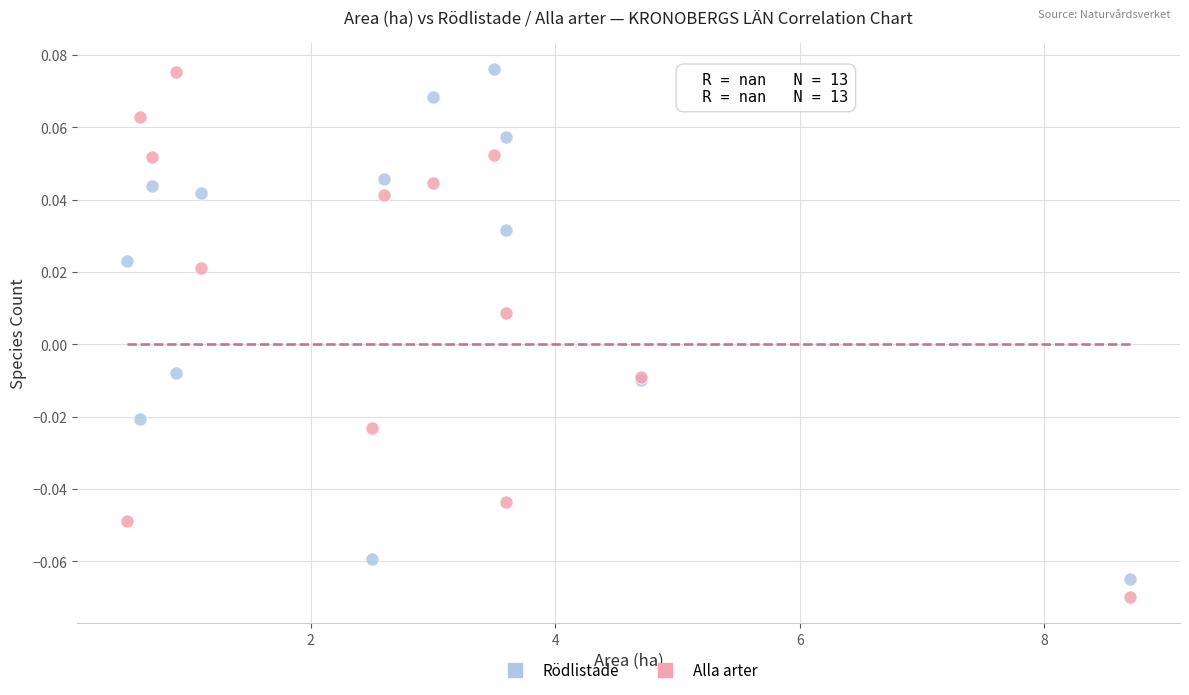

Which series reaches the minimum Y coordinate?

Alla arter